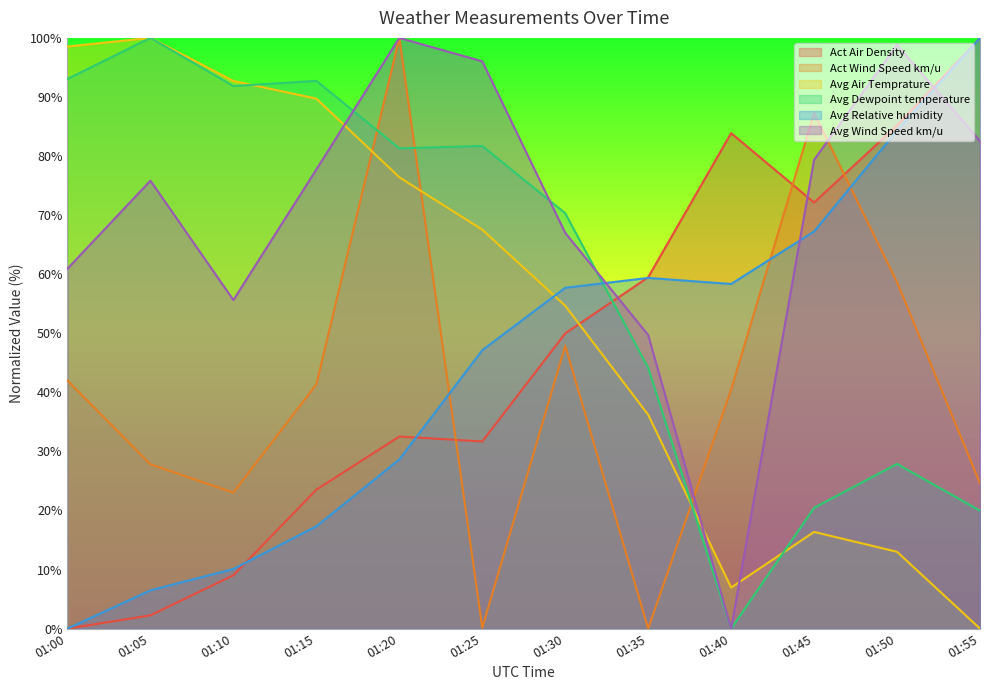

How many intersections are there between Avg Wind Speed km/u and Avg Air Temprature?

3